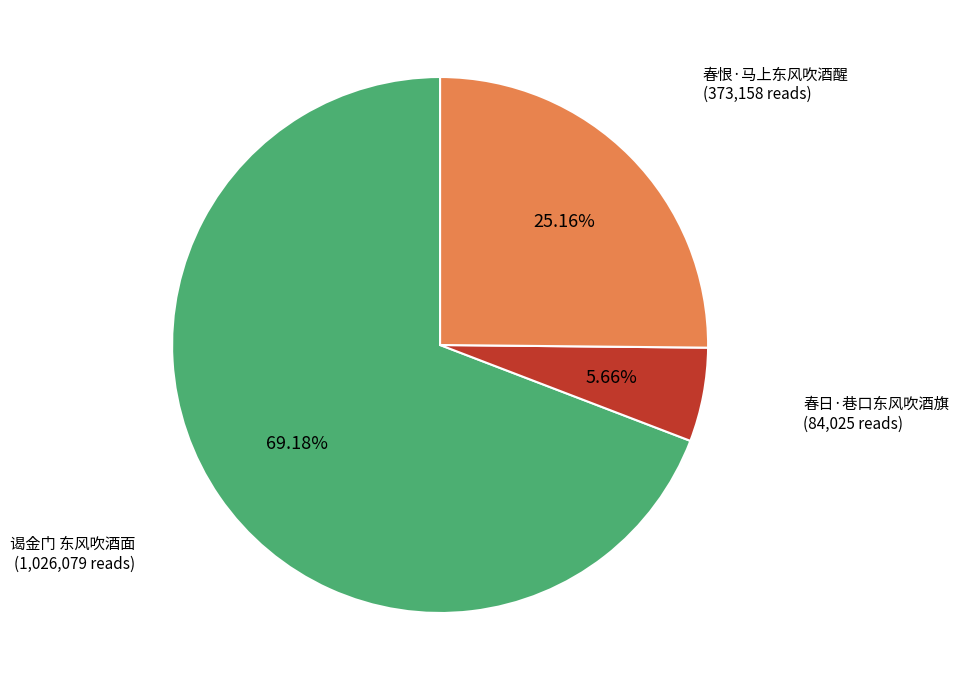

Does any single category account for the majority?

Yes